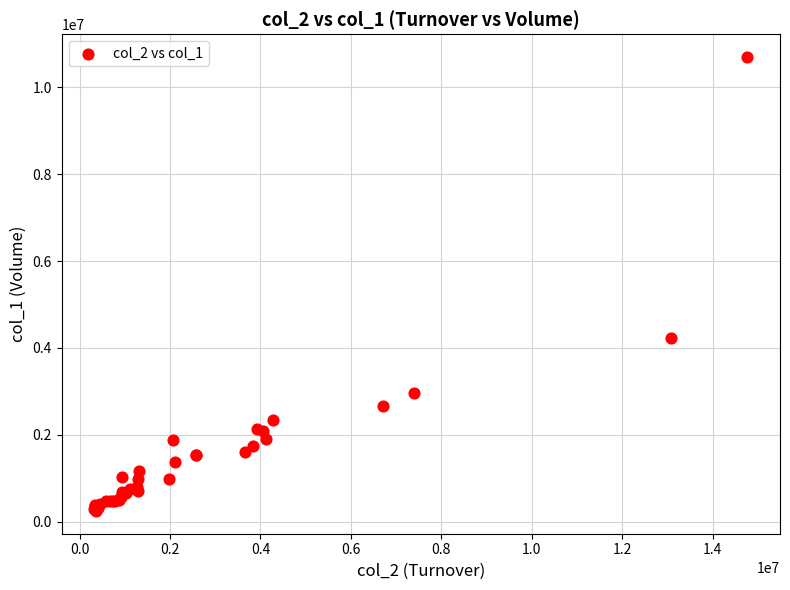

What Y value in the scatter plot is closest to 5474000?

4222000